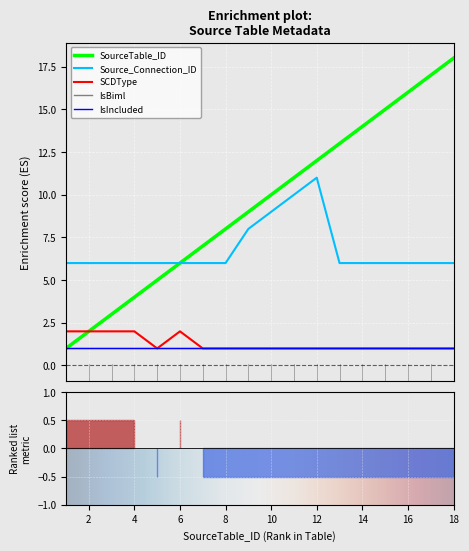

What is the greatest value displayed?

18